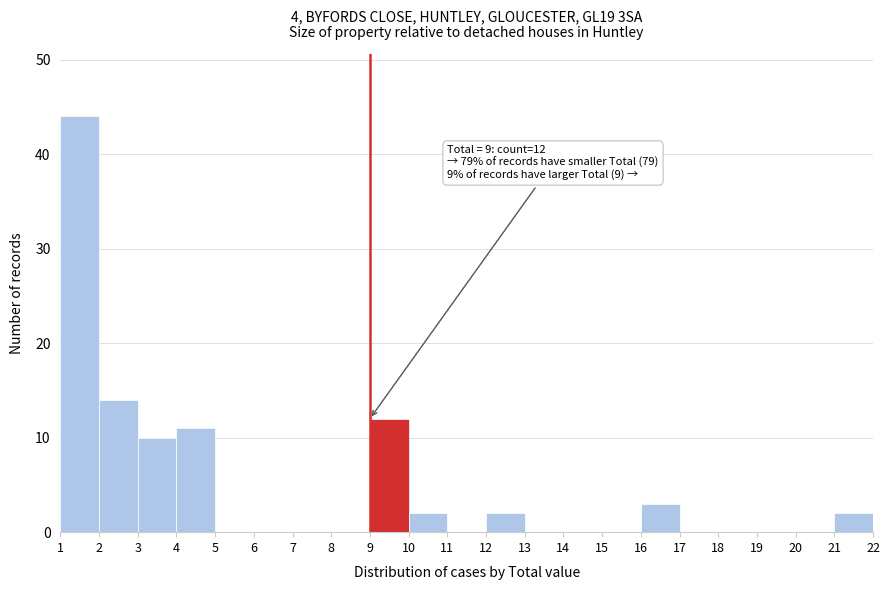

Which range on the x-axis has the tallest bar?

1 to 2